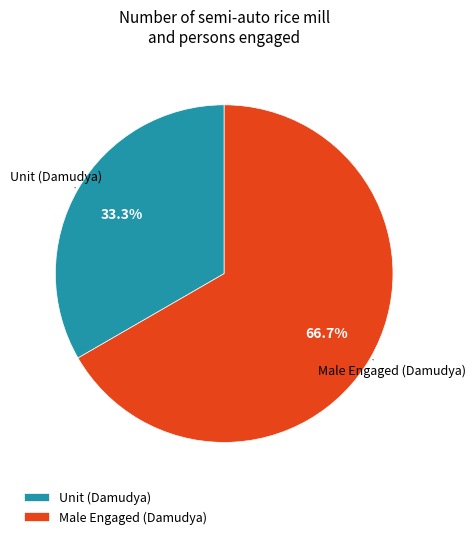

Count the number of slices in the pie.

2